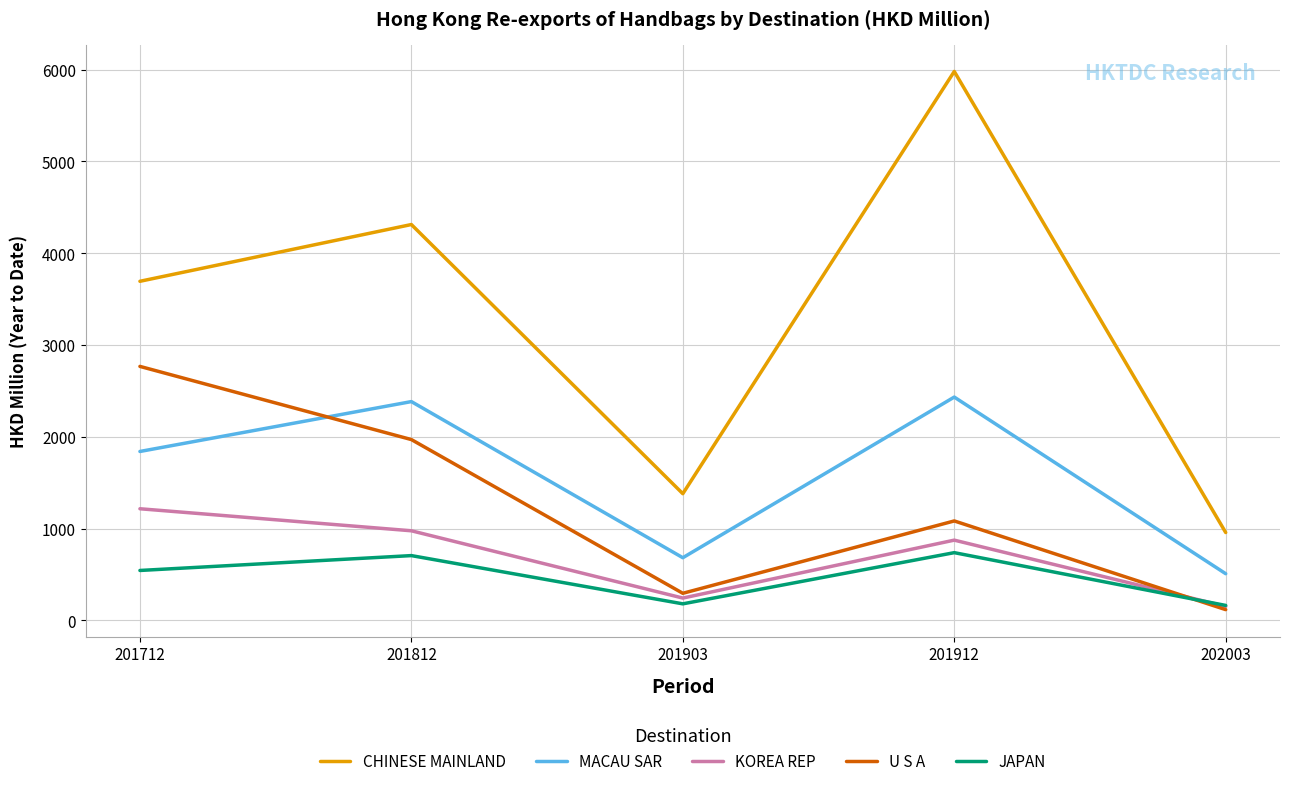

At which label is CHINESE MAINLAND closest to 3468?

201712